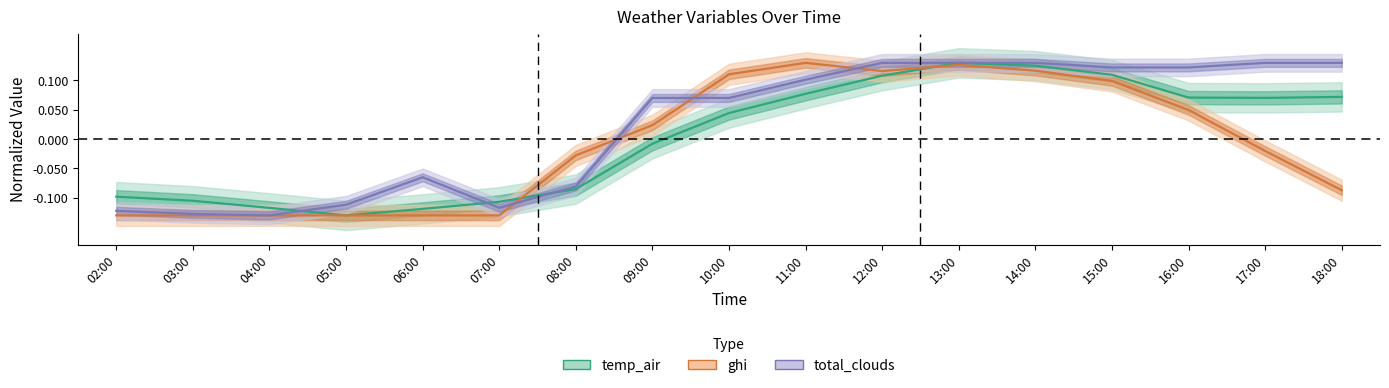

Which series has the widest spread of values?

temp_air